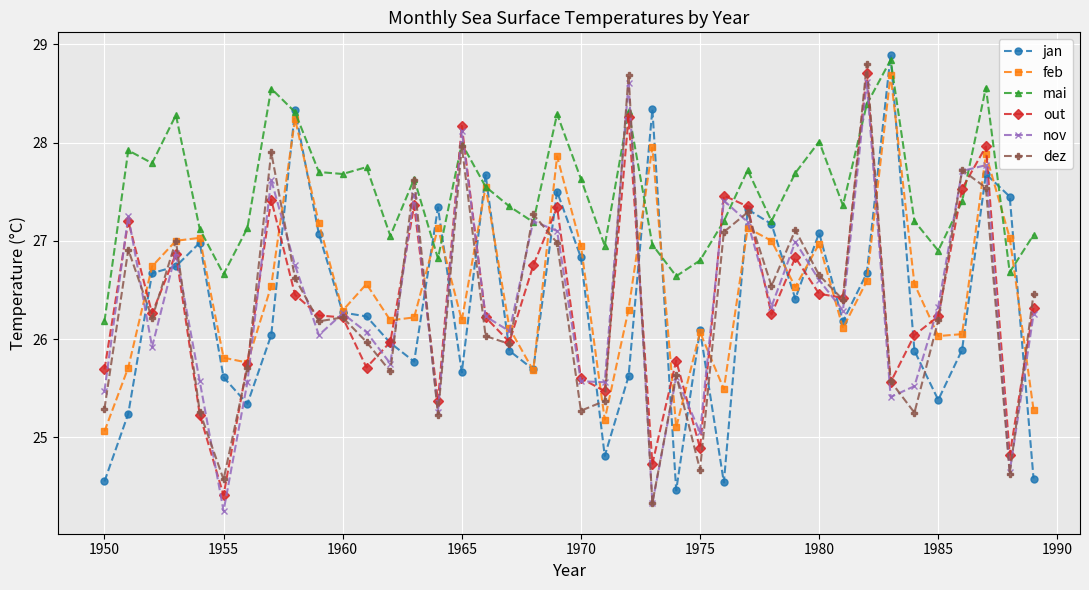

Which series has the largest total across all categories?

mai